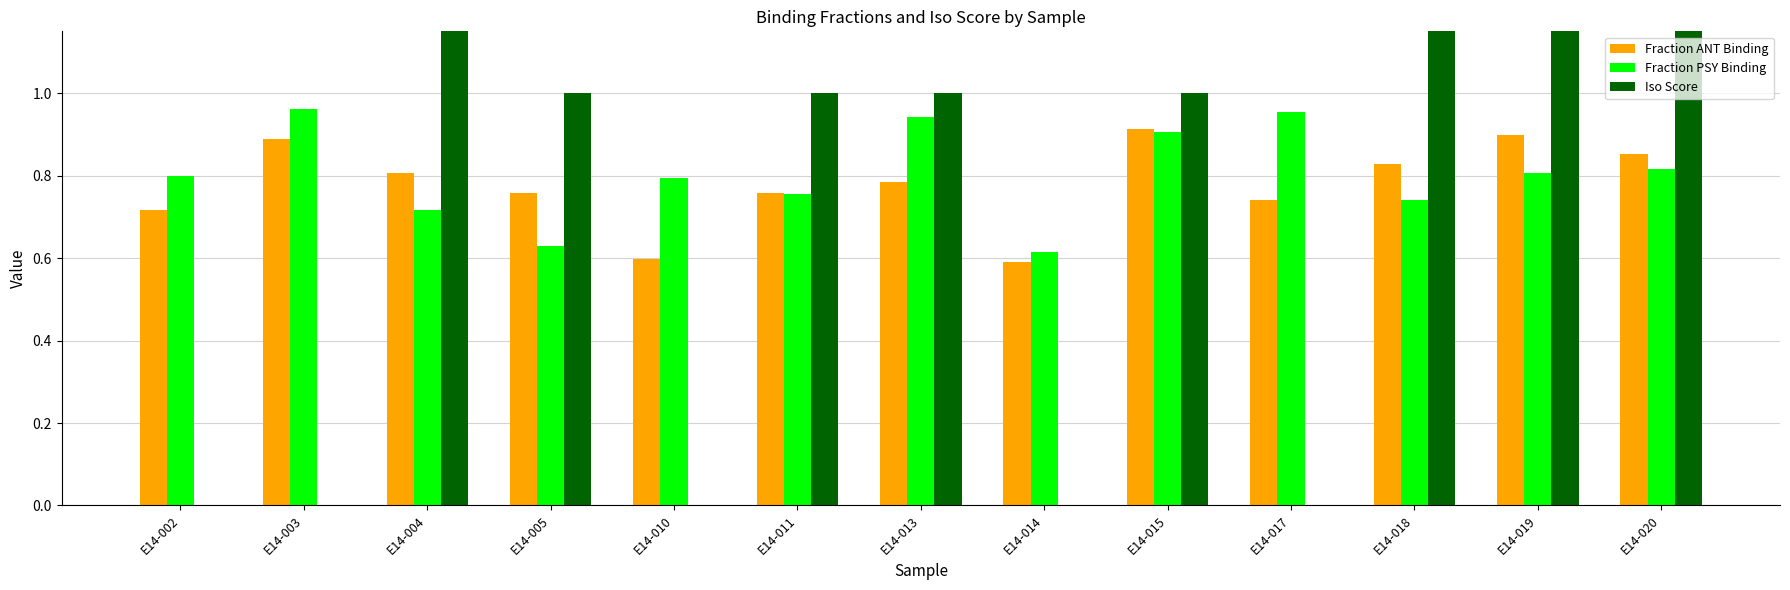

Between E14-018 and E14-005, which is larger?

E14-018